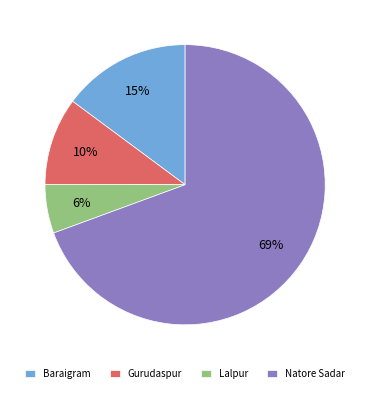

Which has a higher value, Natore Sadar or Baraigram?

Natore Sadar